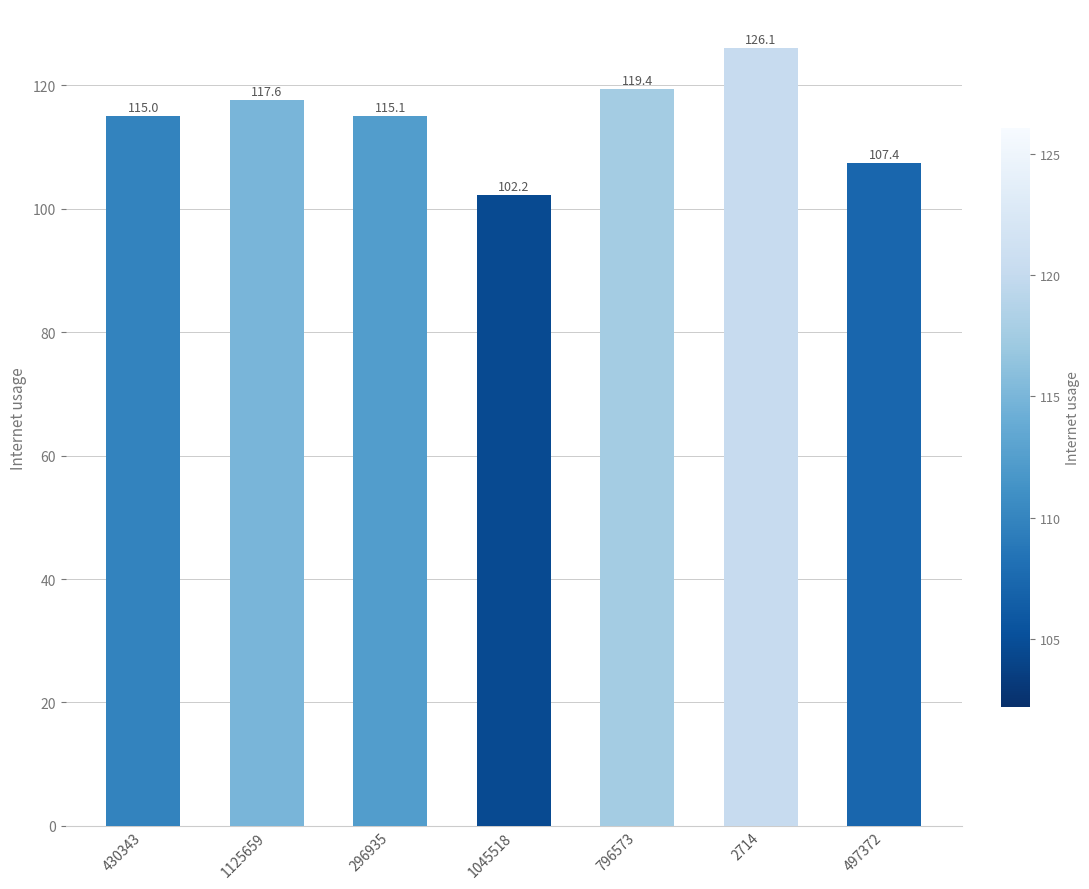

What is the change in value from 1125659 to 796573?

+1.8